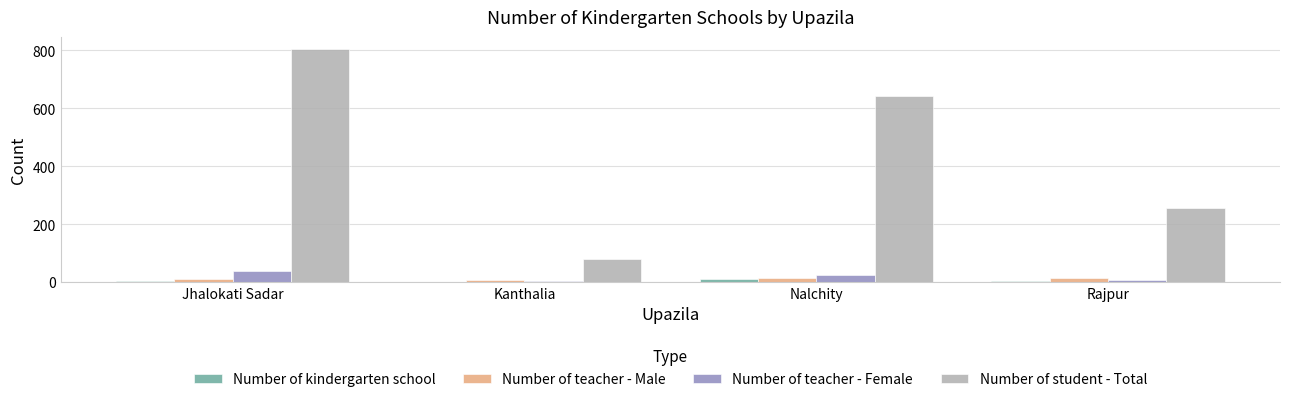

What is the highest value of the Number of teacher - Female series?

37